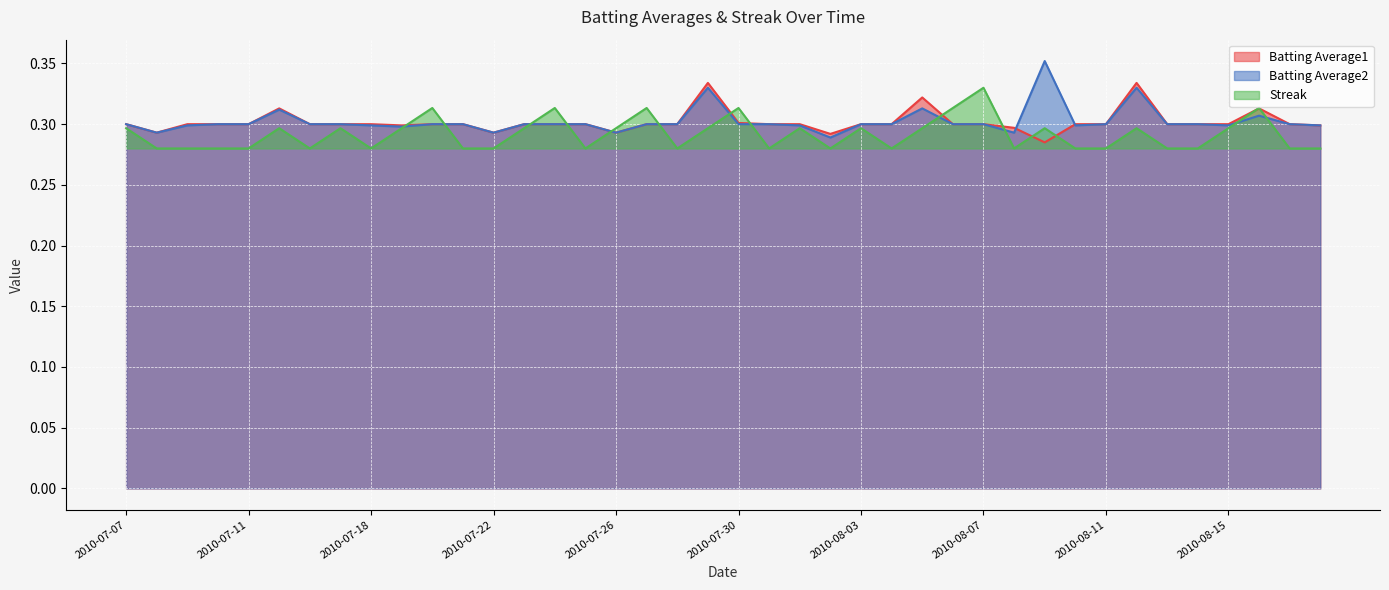

The value of Batting Average1 at 2010-07-21 is 0.5. True or false?

False